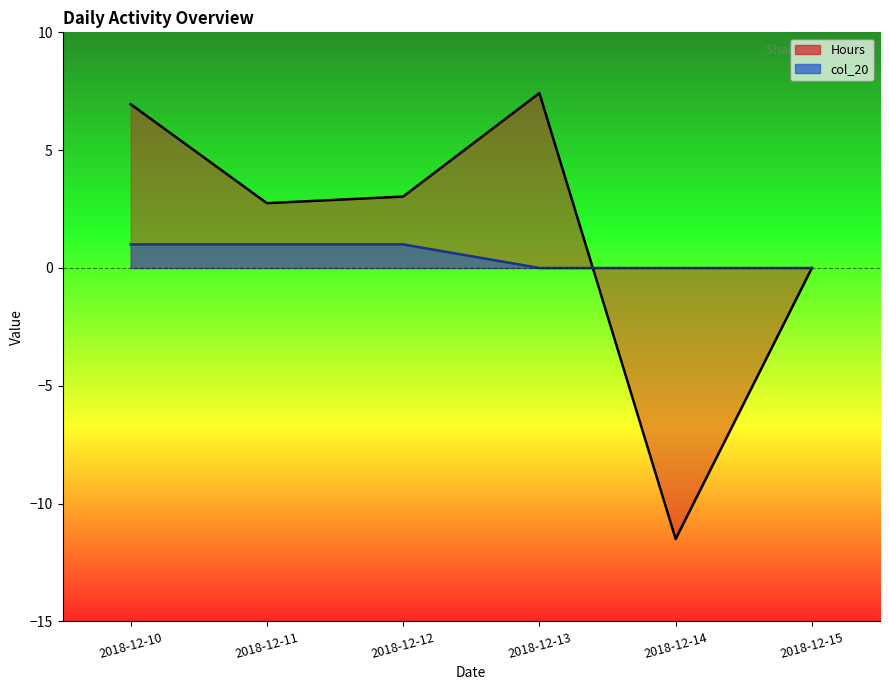

How many lines are shown in the chart?

2